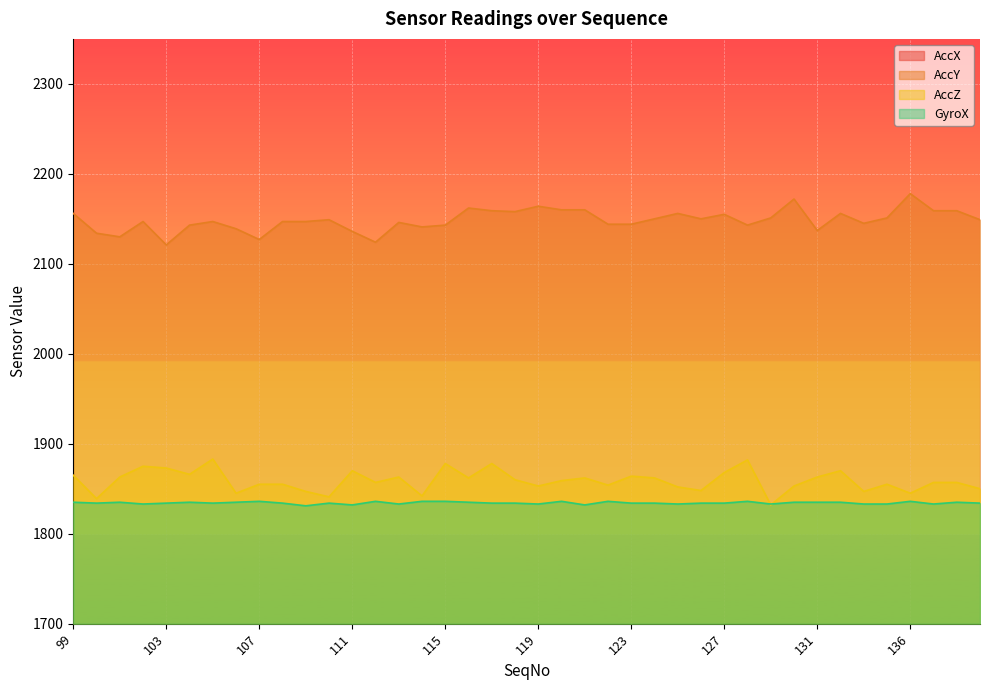

Which series changed the most between 105 and 114?

AccZ